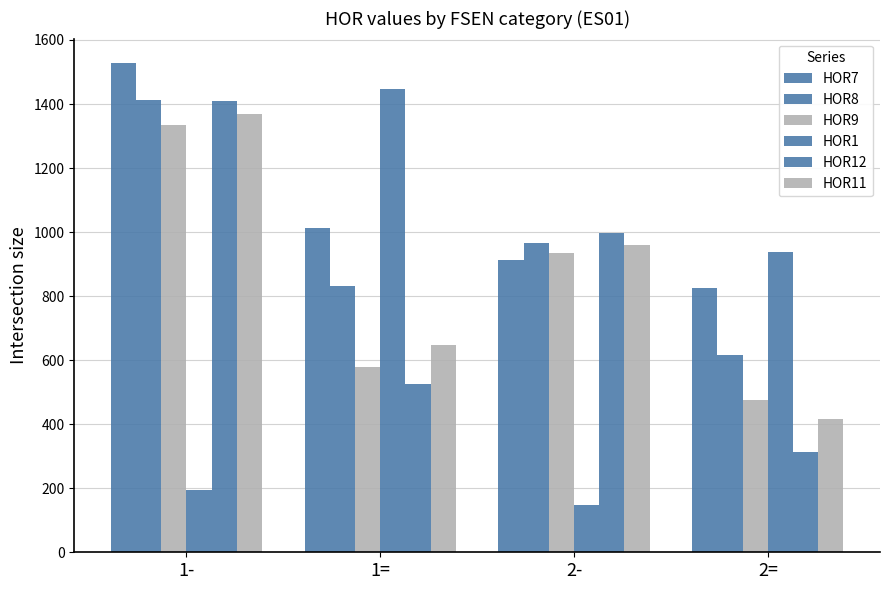

Between 1= and 2=, which series saw the biggest shift?

HOR1